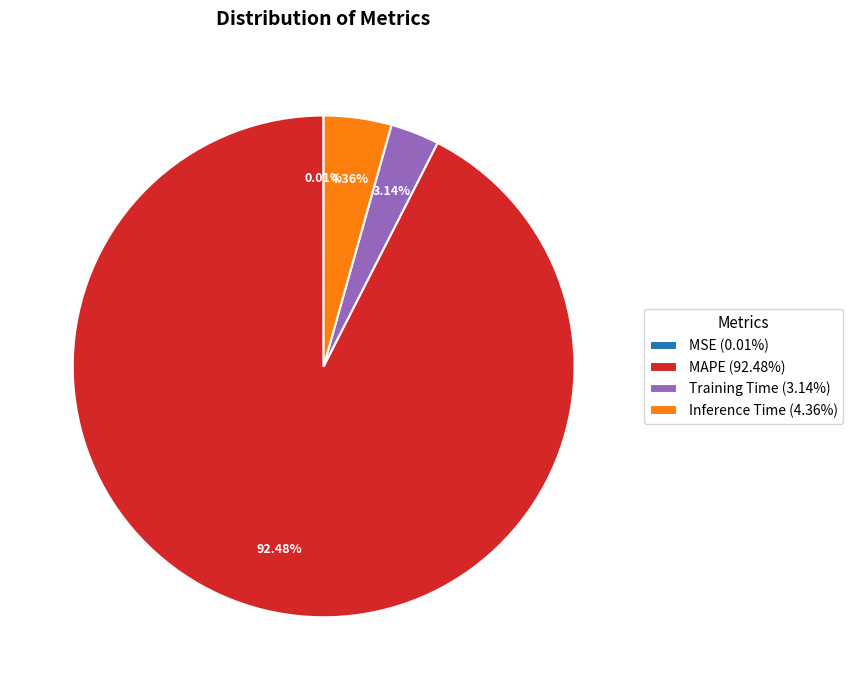

Which category accounts for the majority?

MAPE (92.48%)